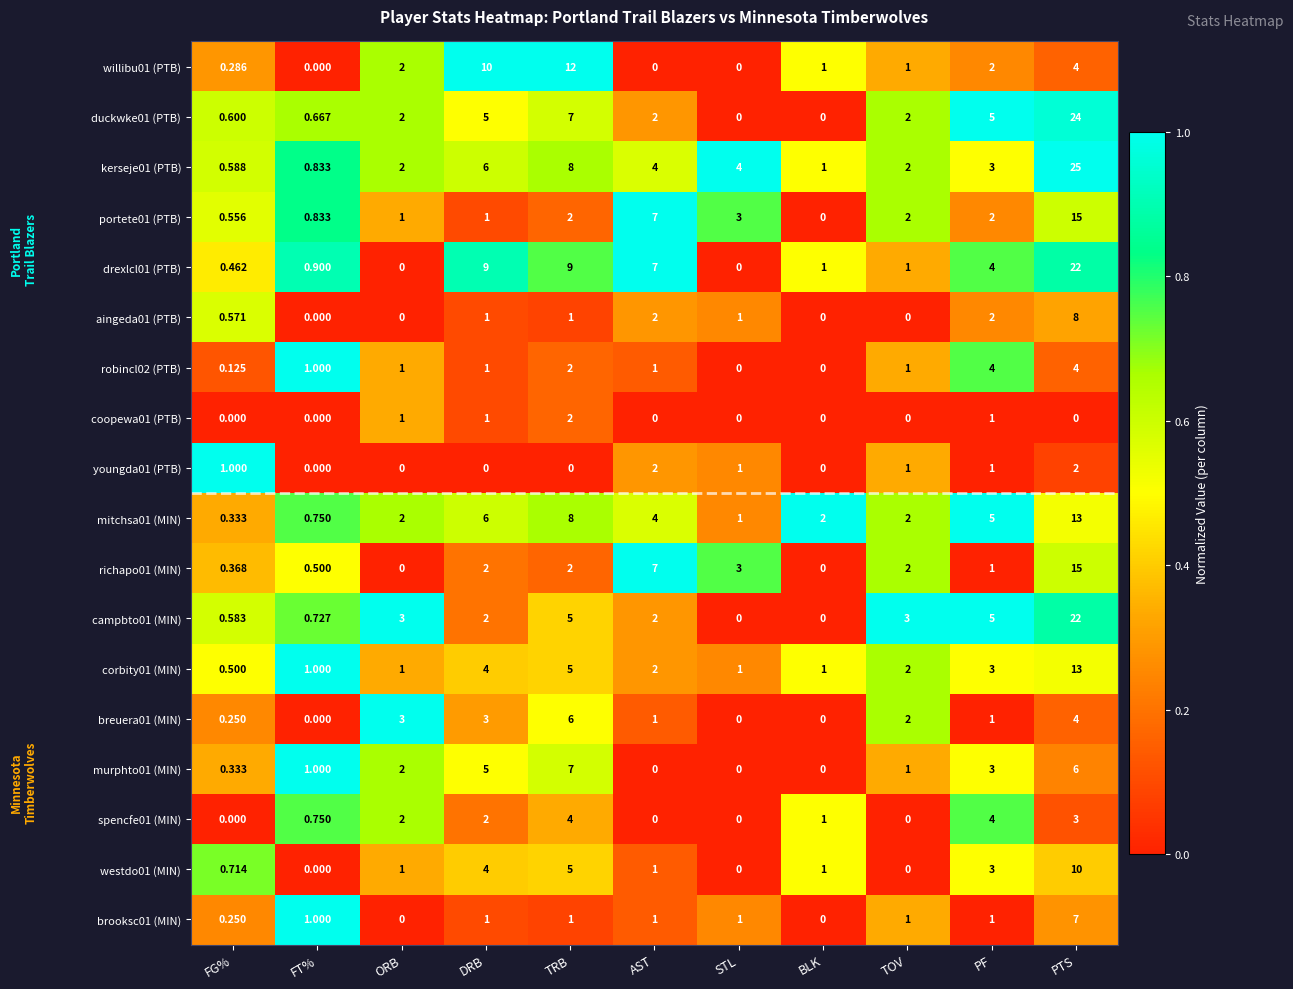

Which series changed the most between TRB and STL?

willibu01 (PTB)